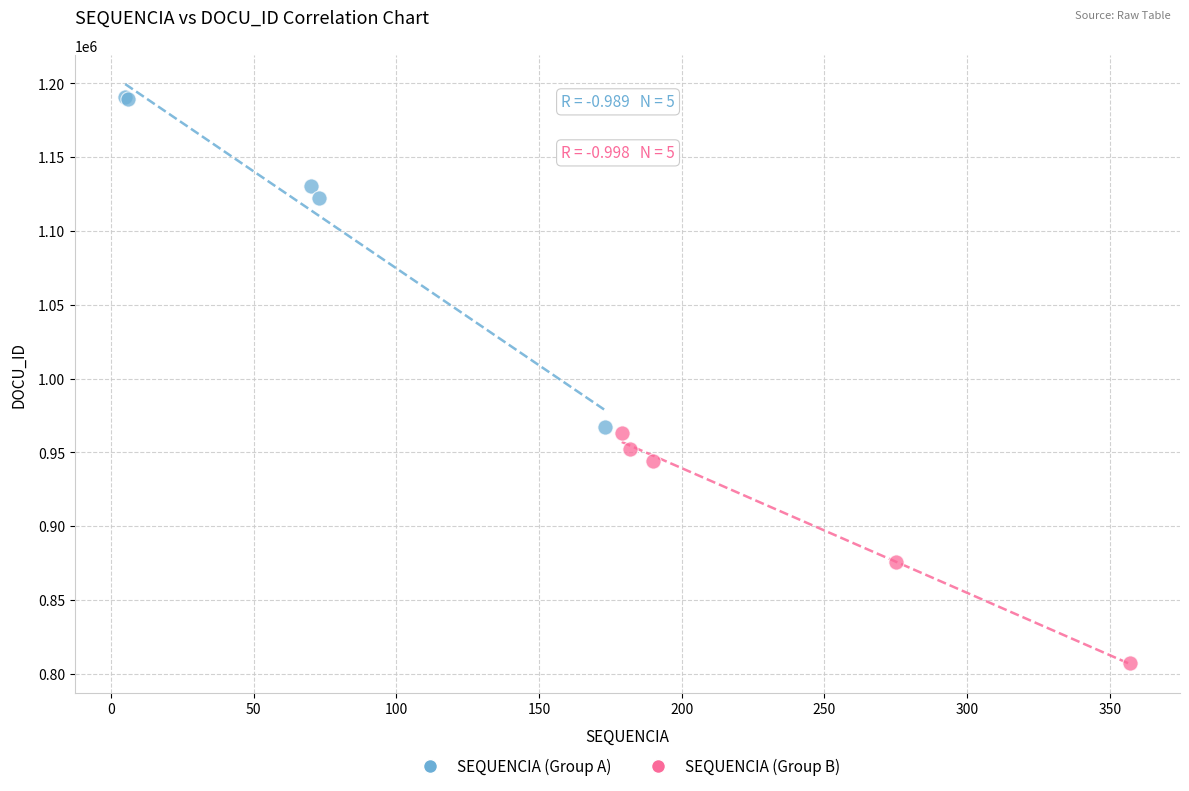

What are all the series names shown in the legend?

SEQUENCIA (Group A), SEQUENCIA (Group B)